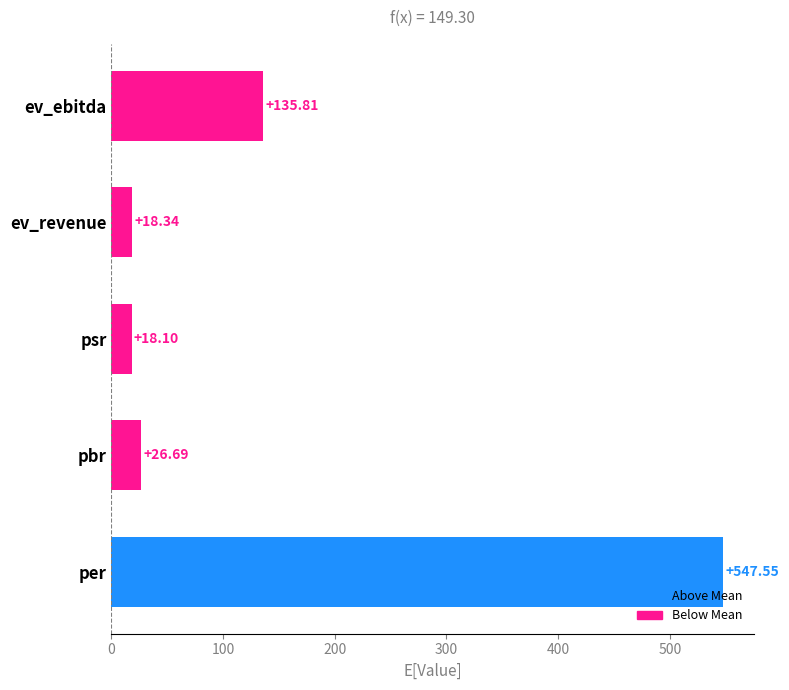

Which category has the highest value across all series?

per